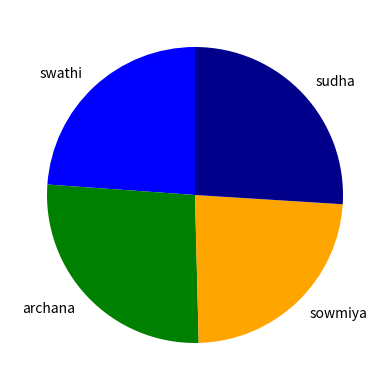

Does any single category account for the majority?

No